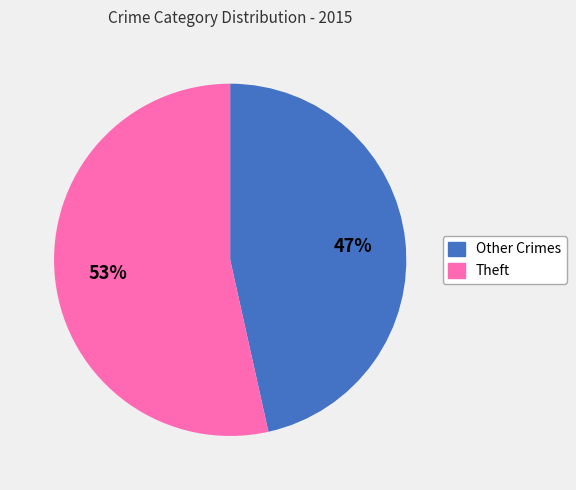

To the nearest percent, what is the average slice percentage?

50%